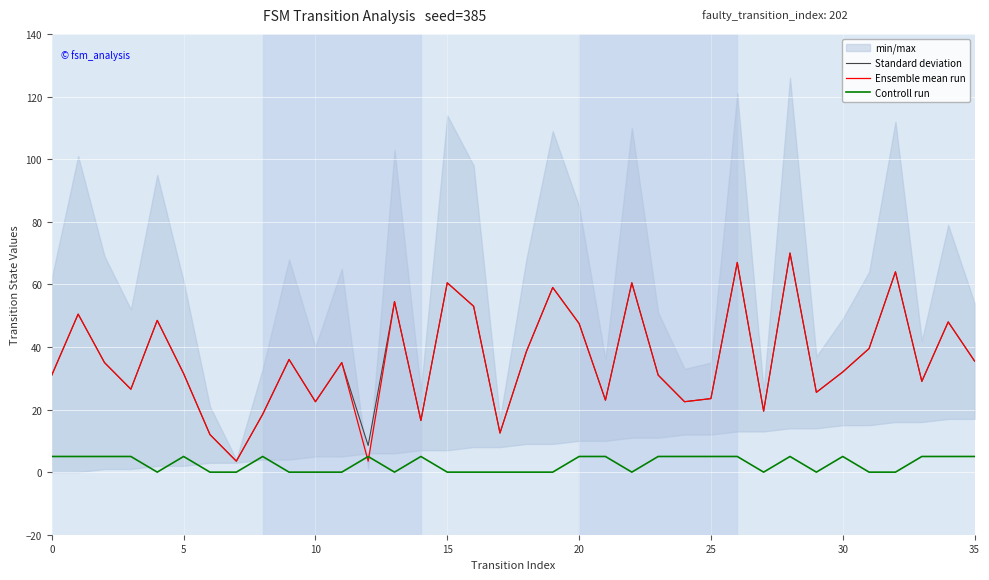

The Controll run series shows 5.0 at 30. True or false?

True